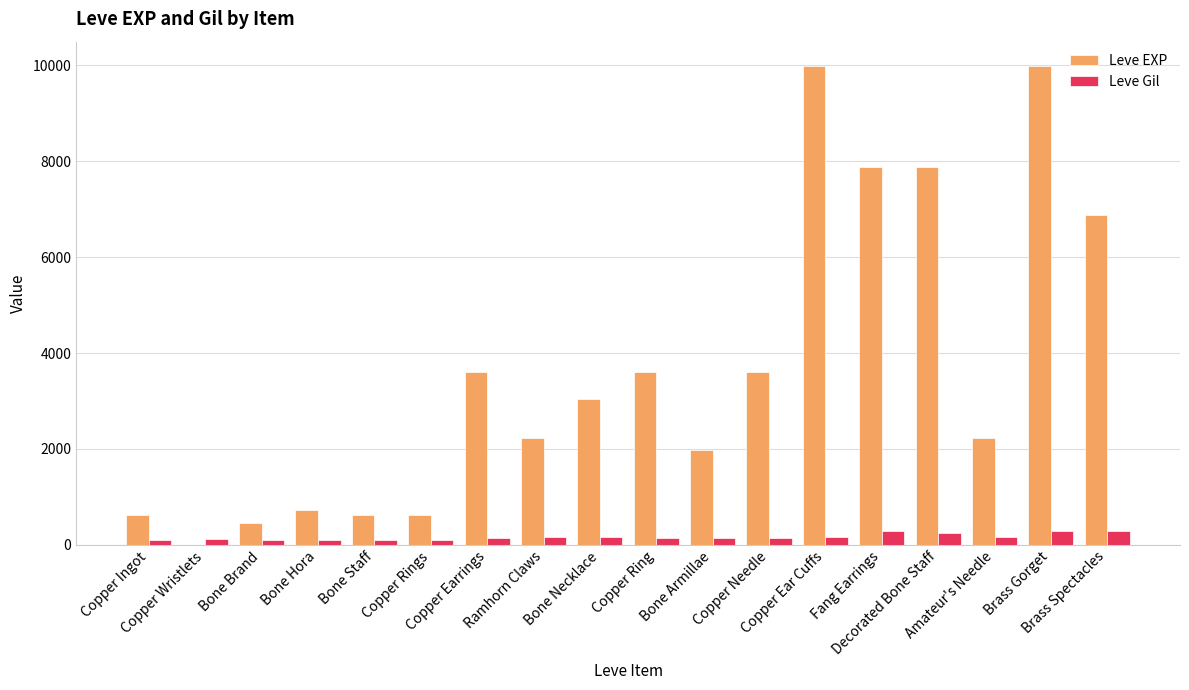

How many groups of bars are there?

18